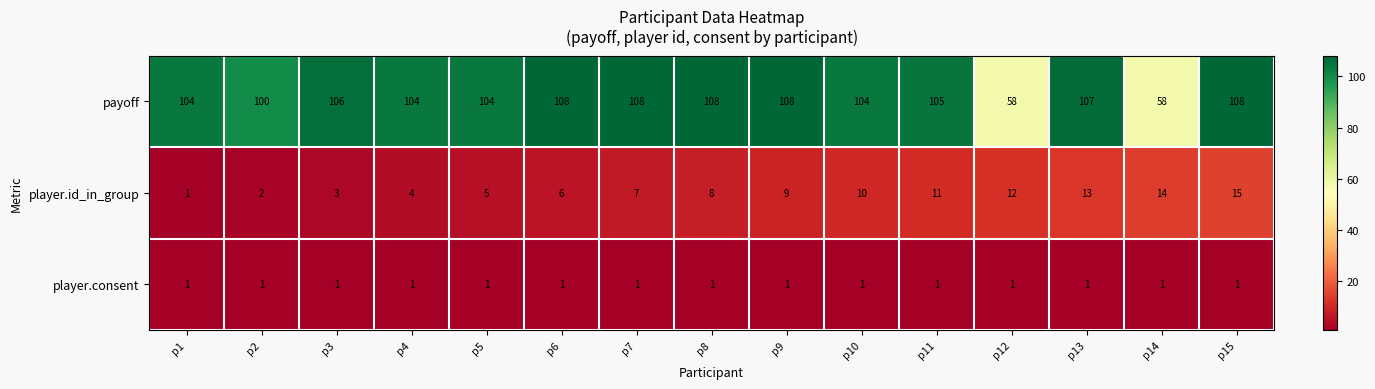

Which series has the largest total across all categories?

payoff